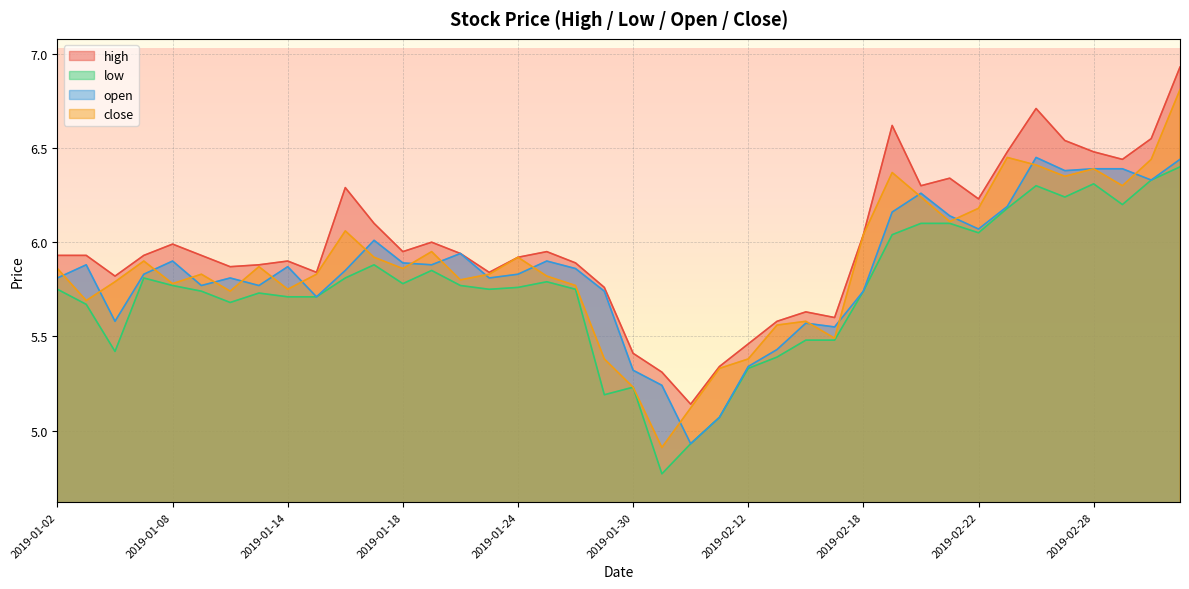

Which series has the widest spread of values?

close